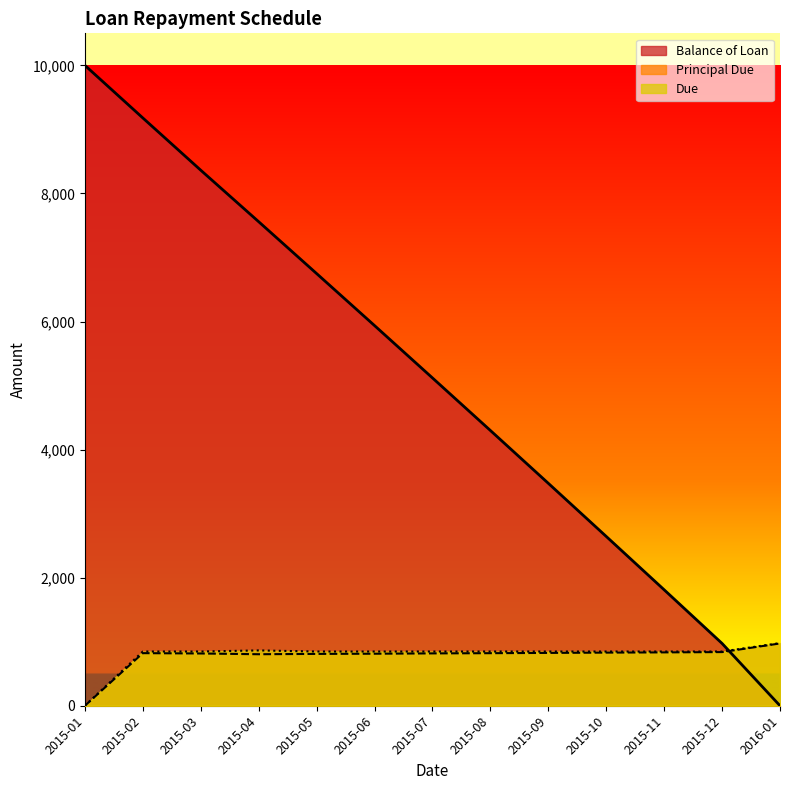

At 2015-12, list the series in order from smallest to largest.

Principal Due, Due, Balance of Loan